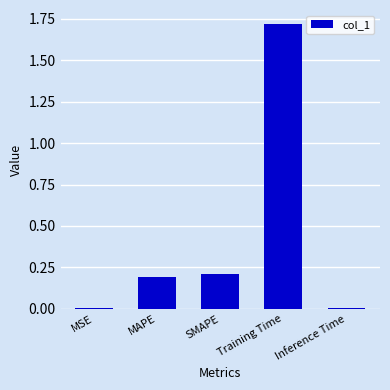

Read the value at Training Time.

1.7